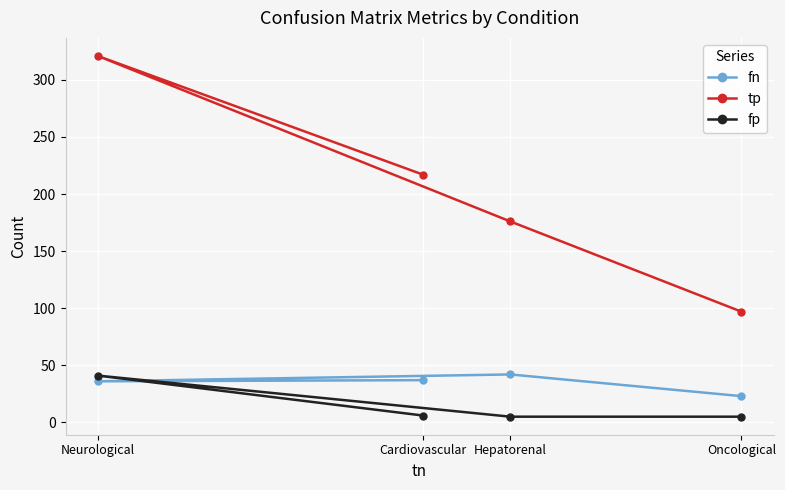

What is the label of the 1st point from the right?

Oncological